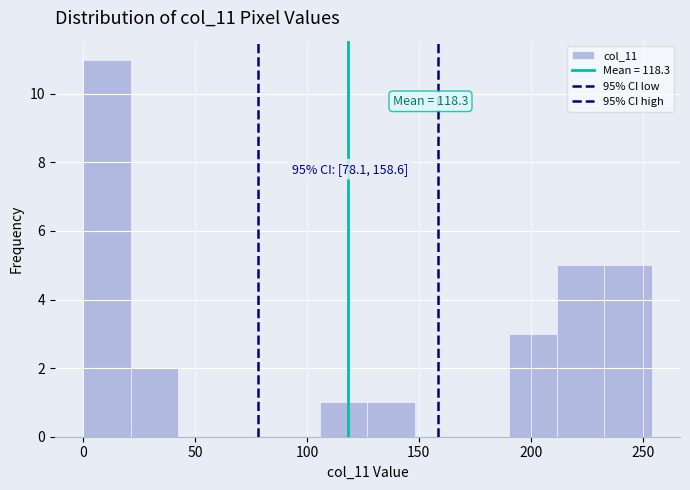

Which range on the x-axis has the tallest bar?

0 to 20